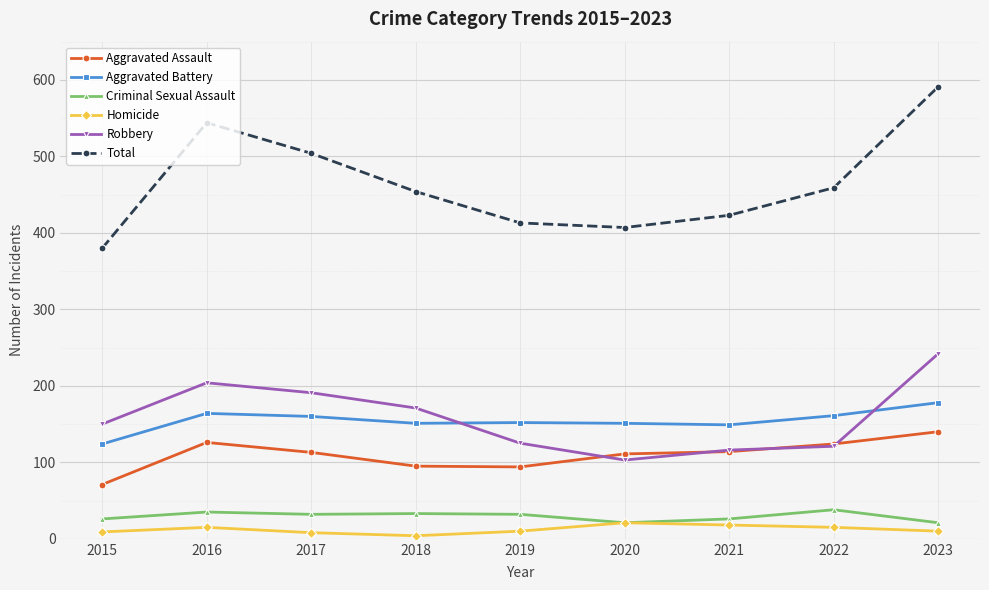

The value of Aggravated Battery at 2018 is 54. True or false?

False